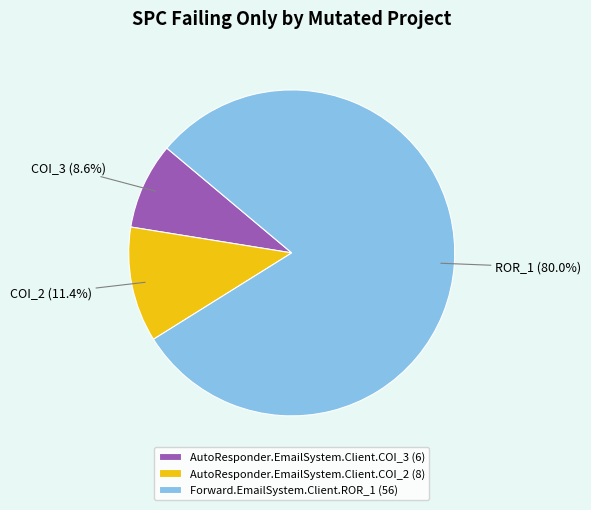

Rank the categories by value from lowest to highest.

AutoResponder.EmailSystem.Client.COI_3, AutoResponder.EmailSystem.Client.COI_2, Forward.EmailSystem.Client.ROR_1